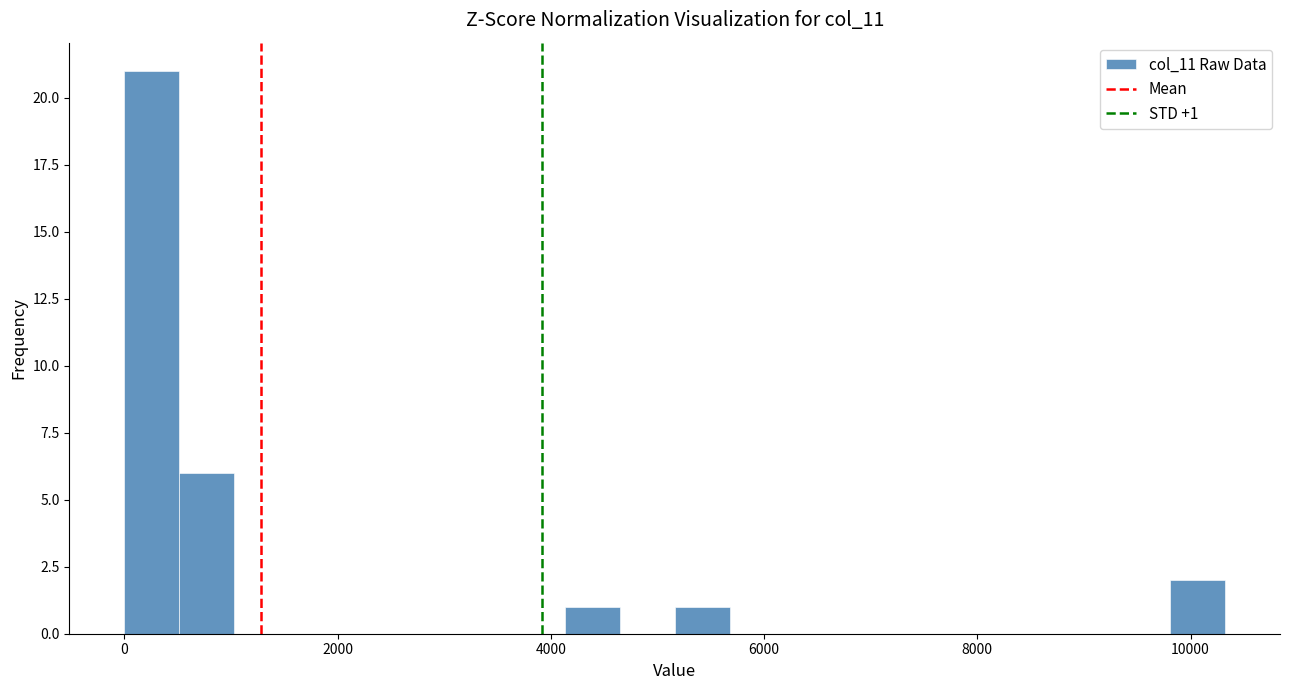

Read against the x-axis, roughly where is the centre of the tallest bar?

200